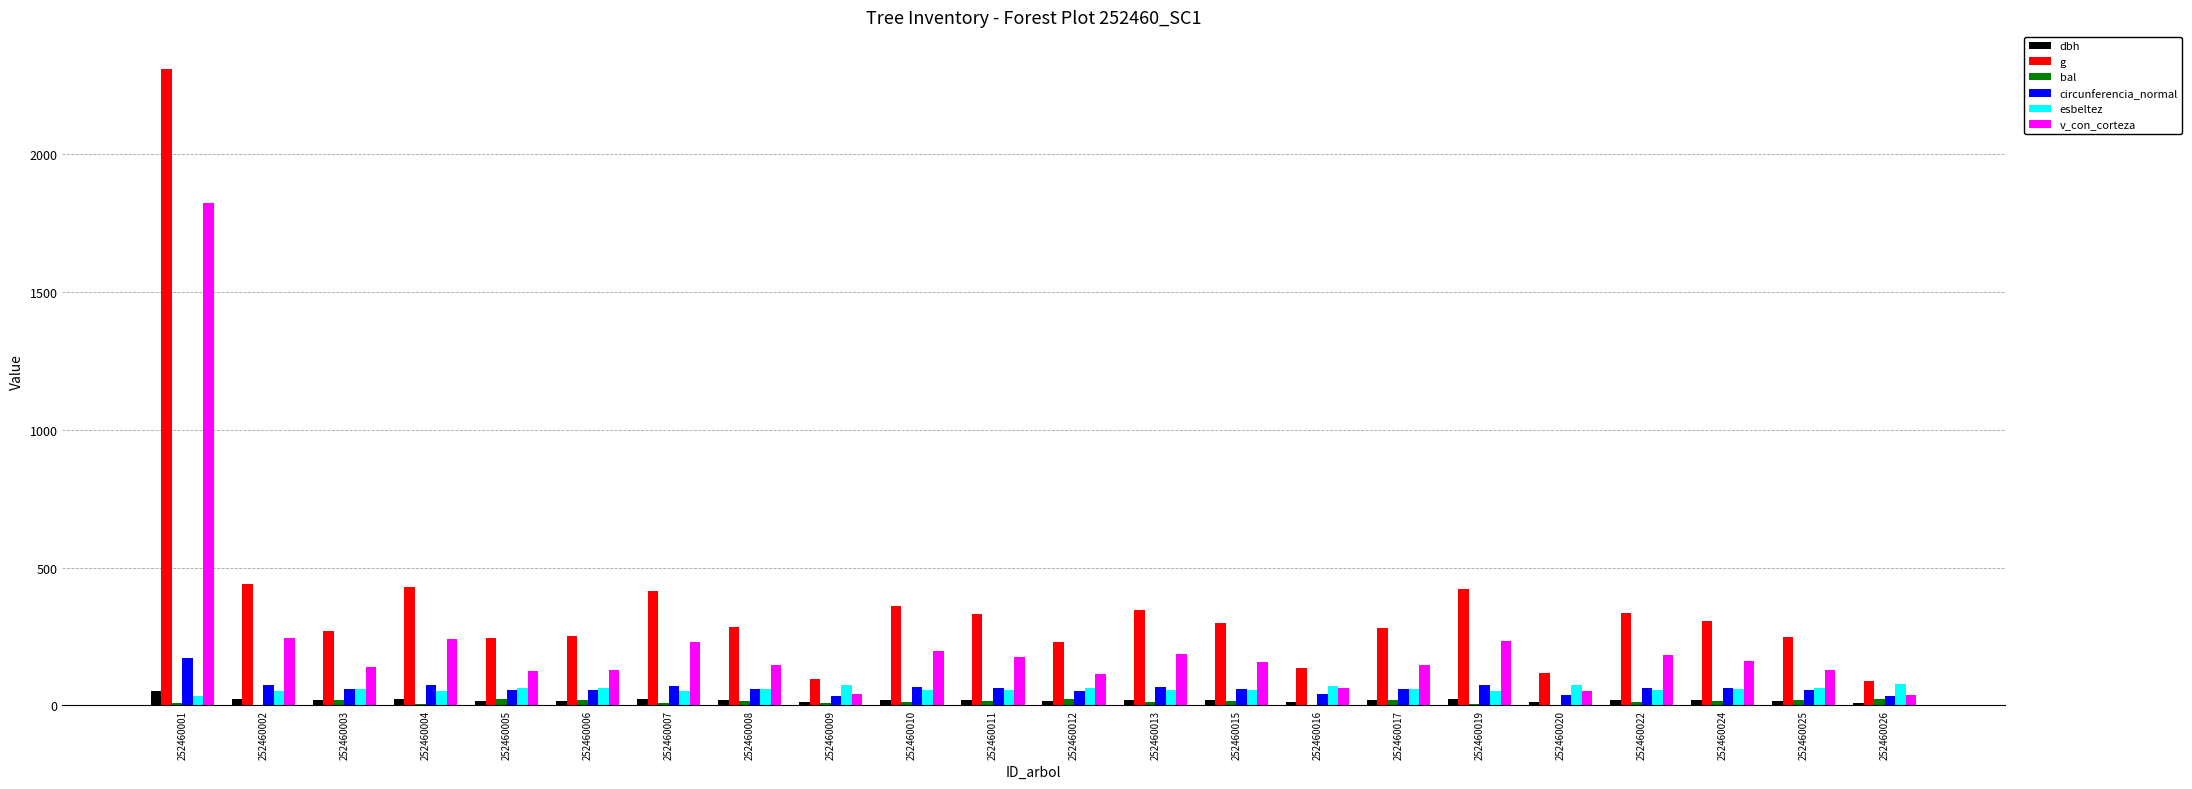

At which category is the sum across all series the highest?

252460001